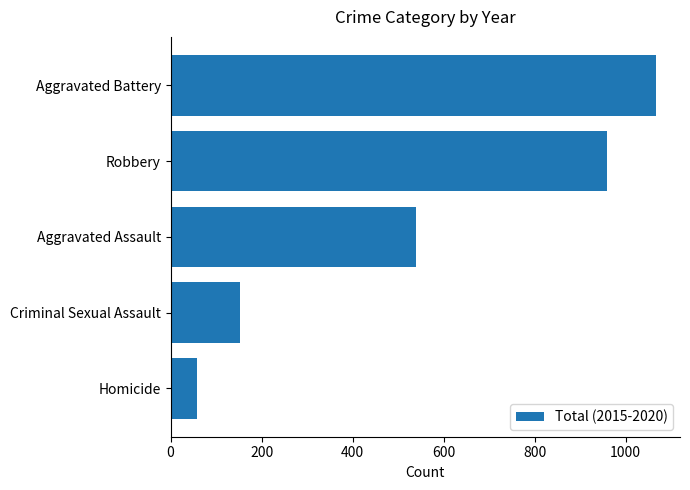

Reading bottom to top, extract all data points from this chart.

Homicide=59	Criminal Sexual Assault=152	Aggravated Assault=540	Robbery=958	Aggravated Battery=1066